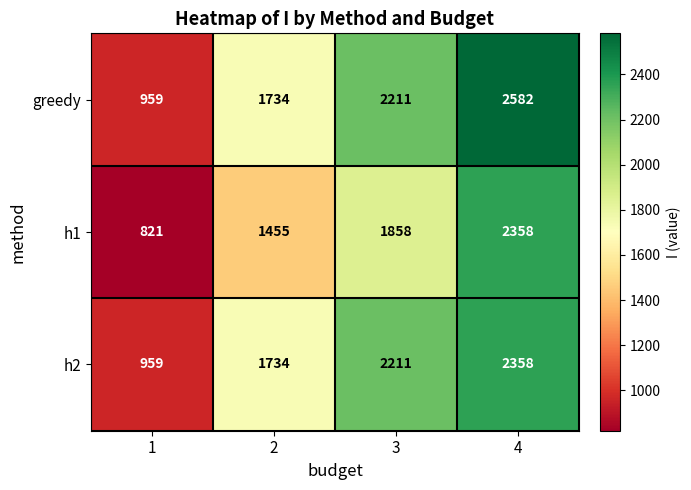

Read the h1 value at 3, to the nearest 50.

1850